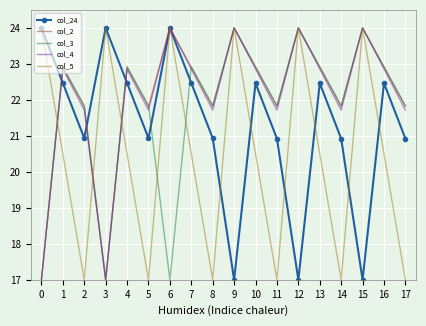

What is the sum of the col_2 values at 15 and 13?

46.9